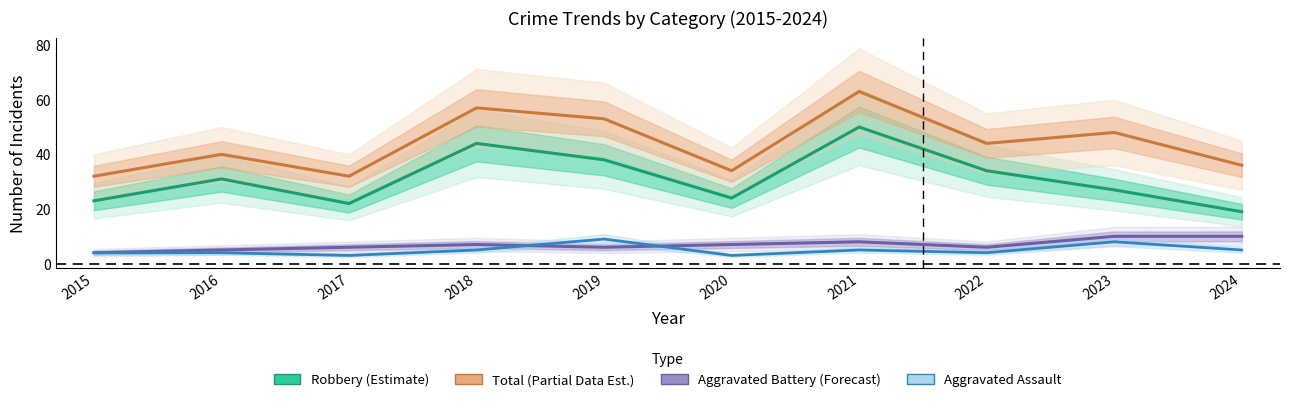

What is the value of the Aggravated Battery (Forecast) point at the 4th from the left?

7